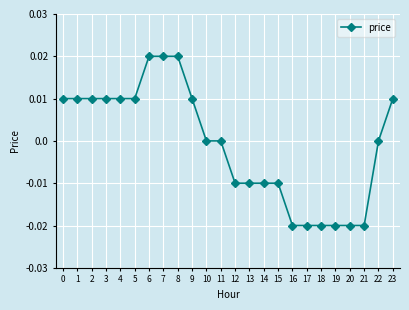

Which has a higher value, 20 or 11?

11